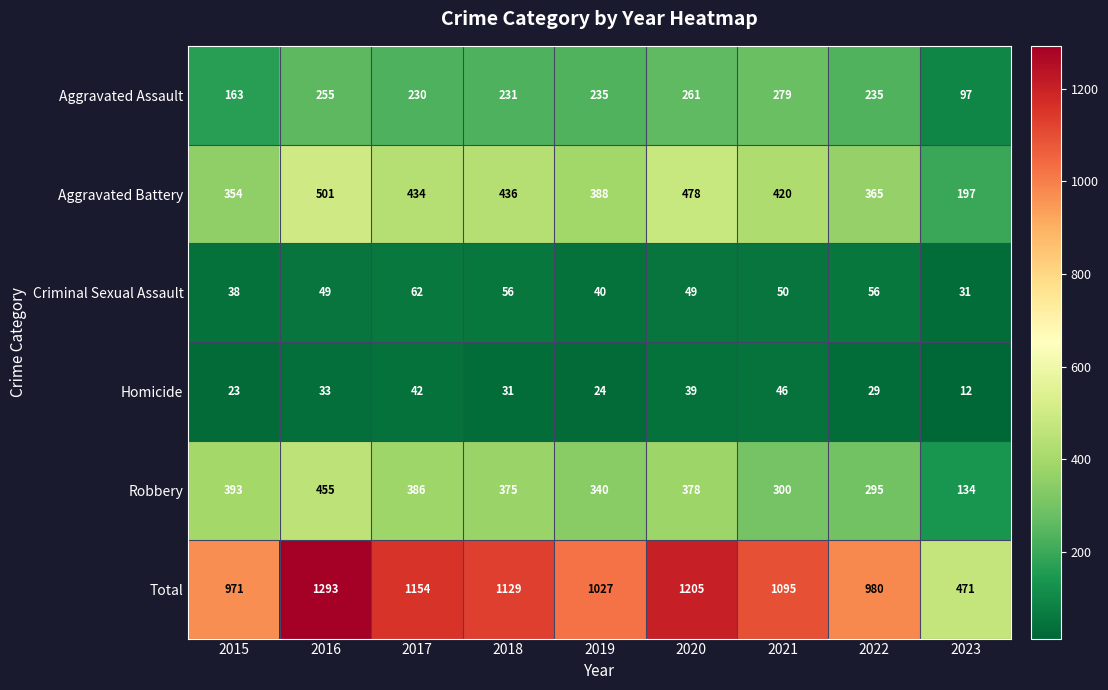

Which label corresponds to the smallest value in the chart?

2023